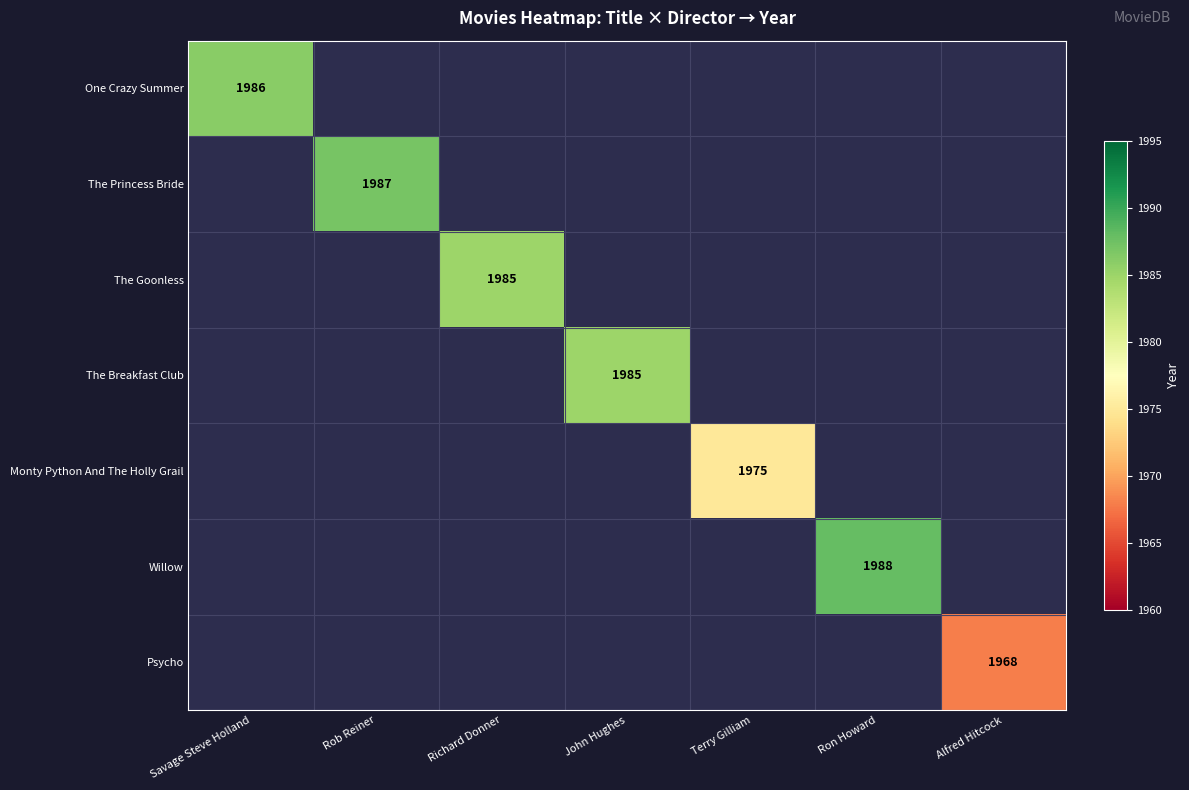

At how many categories does at least one series exceed 1984?

5